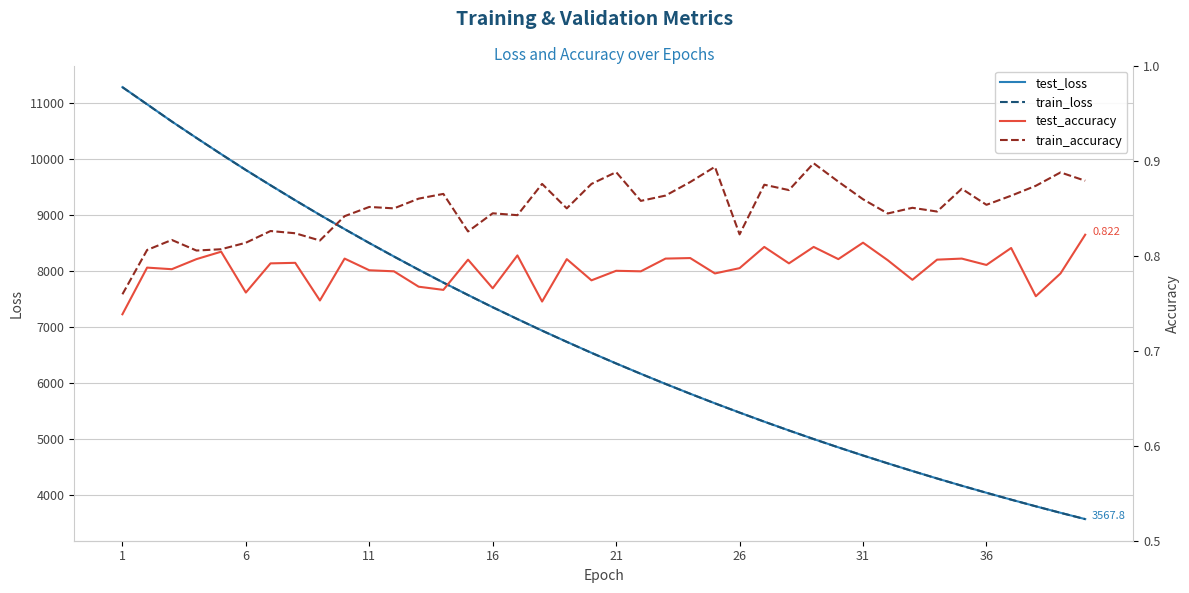

The value of test_loss at 6 is 16695.0. True or false?

False